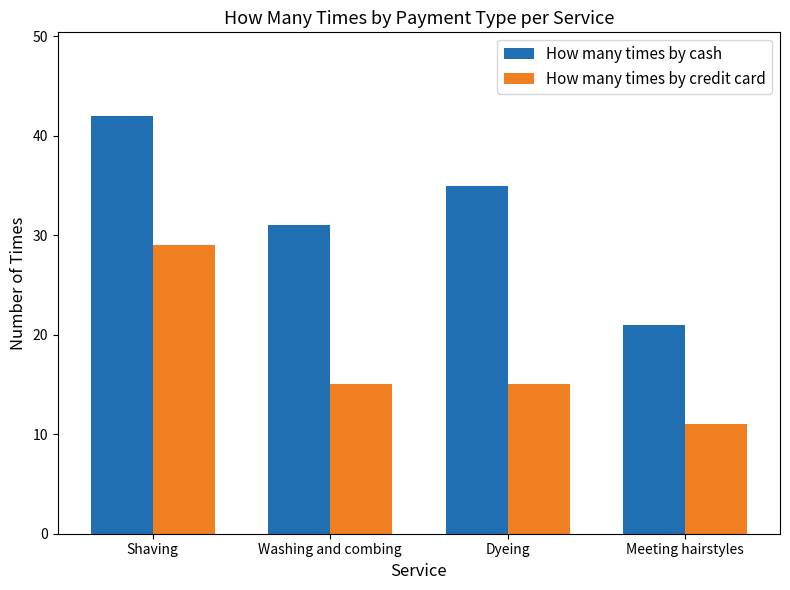

Rank the series by their maximum value, from highest to lowest.

How many times by cash, How many times by credit card